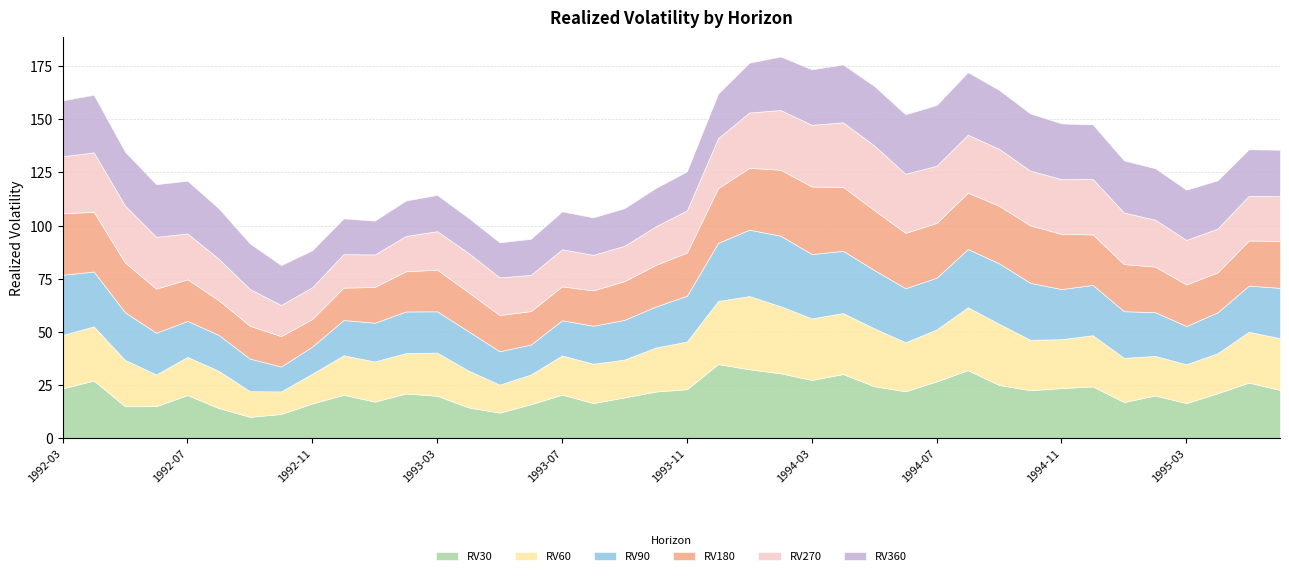

What are all the series names shown in the legend?

RV30, RV60, RV90, RV180, RV270, RV360